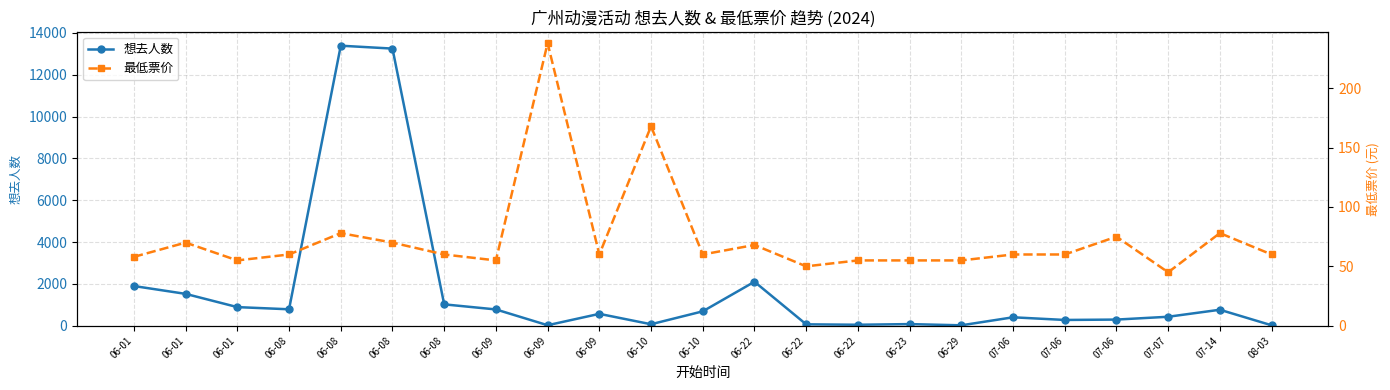

What is the smallest value displayed?

19